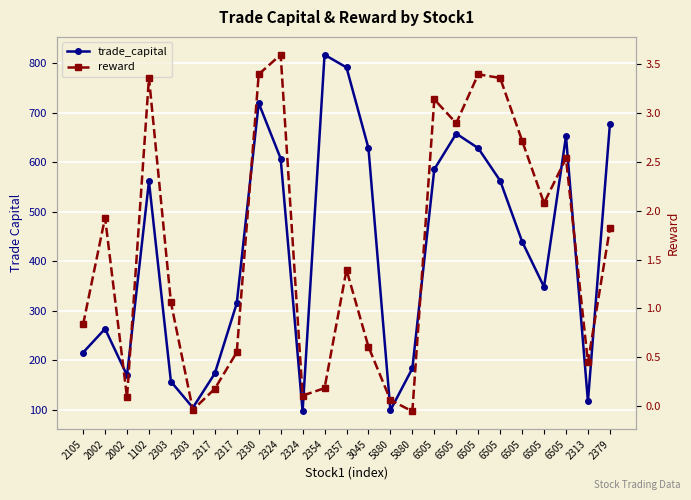

What is the value of the trade_capital point at the 9th from the left?

719.2